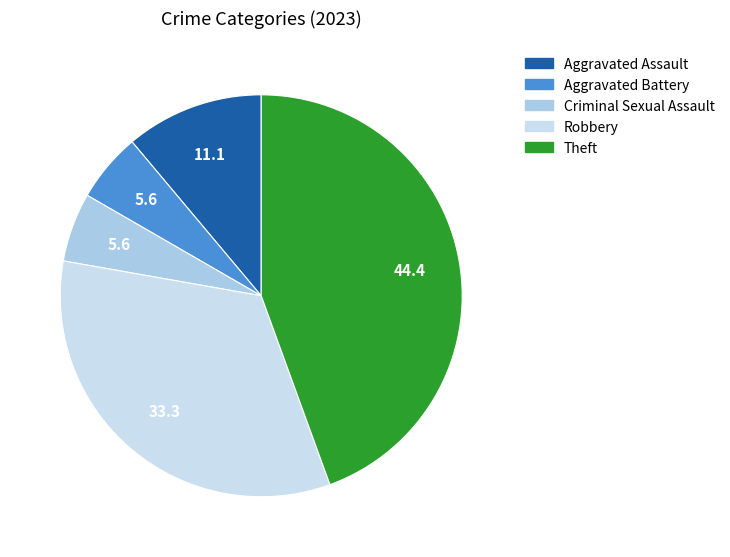

What percentage is the Robbery slice, to the nearest percent?

33%